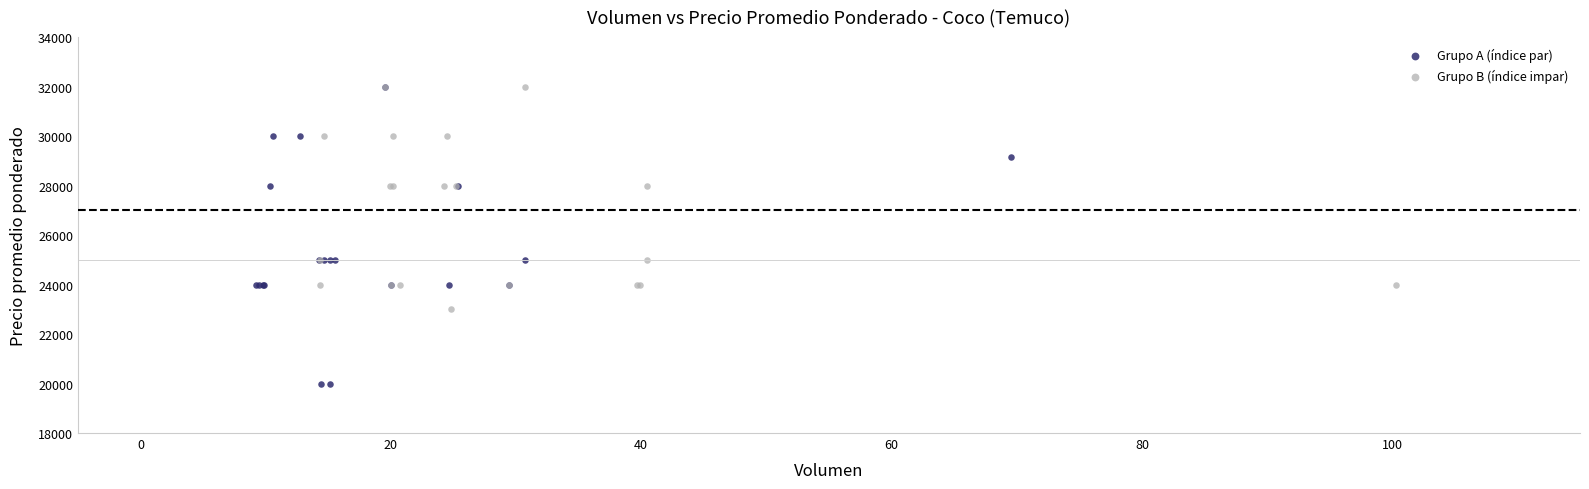

Which series contains the lowest Y value?

Grupo A (índice par)